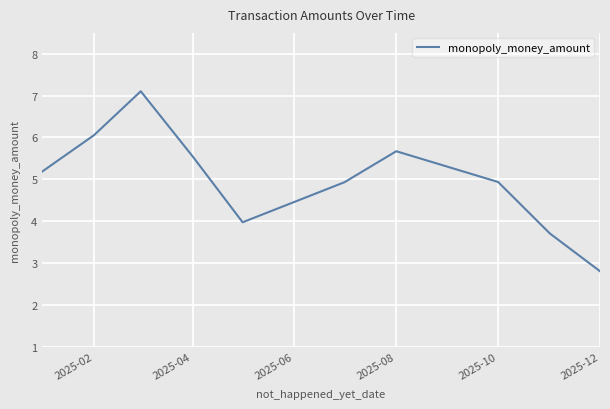

Does the chart have visible grid lines?

Yes